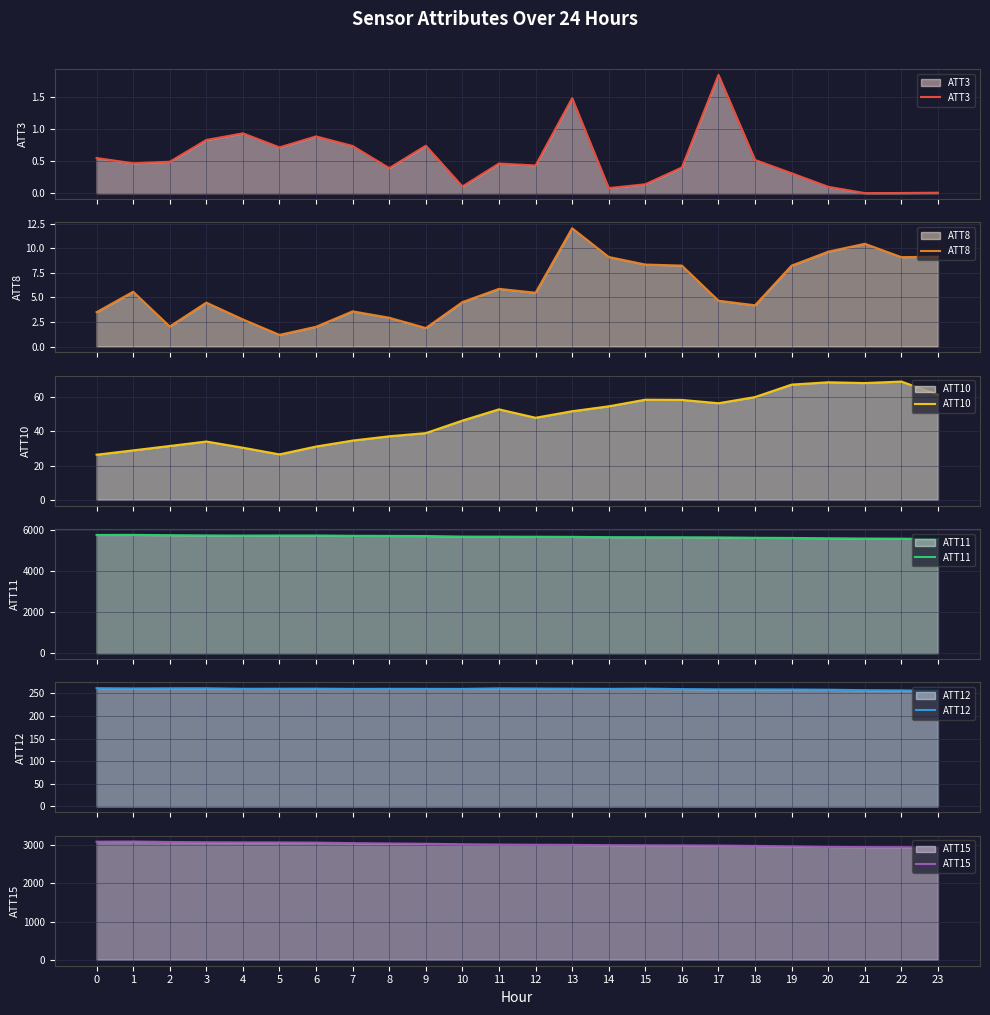

The value of ATT12 at 19 is 347.2. True or false?

False